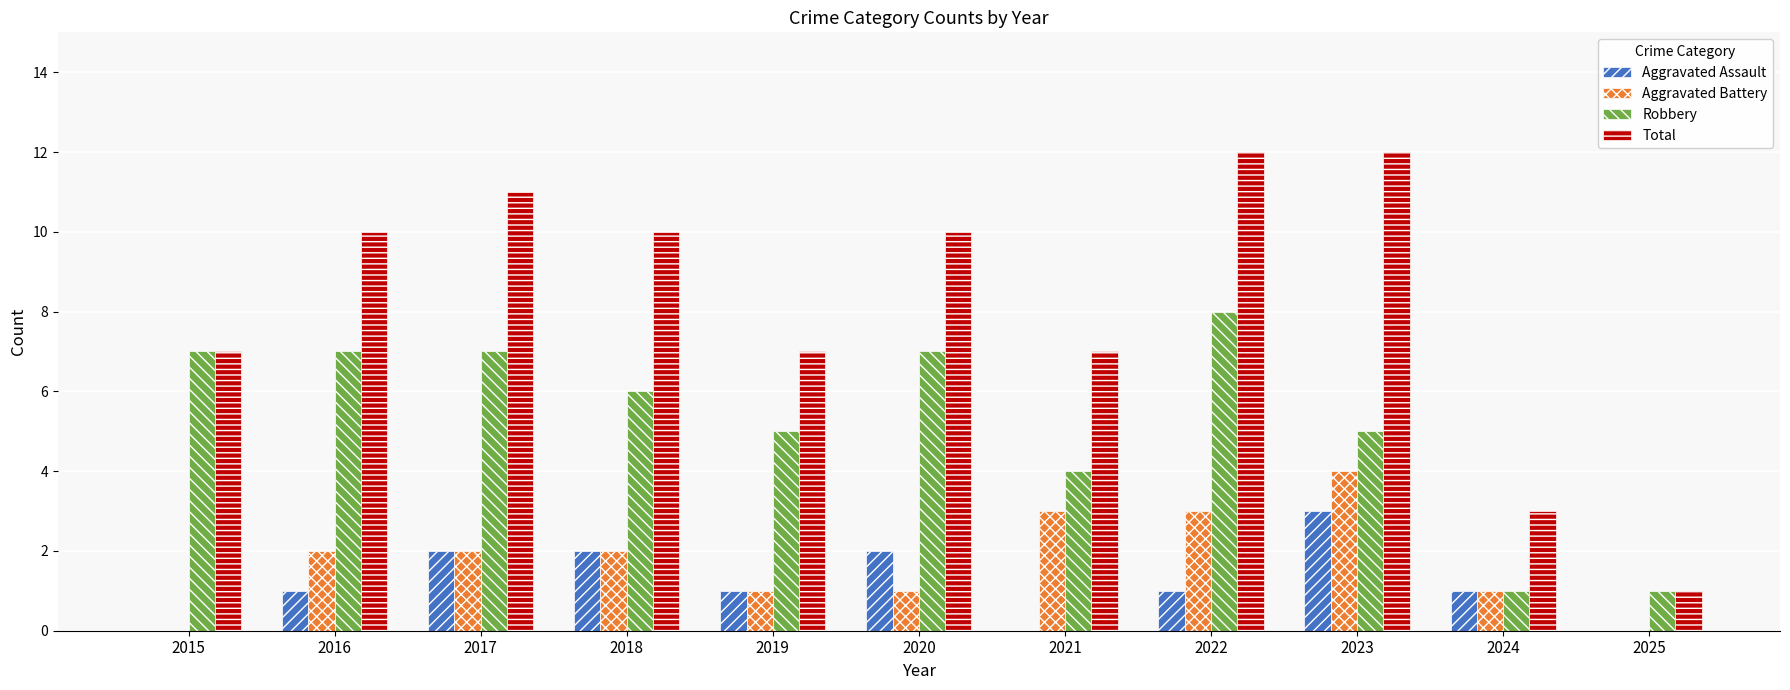

What is the average value of the Aggravated Battery series?

2